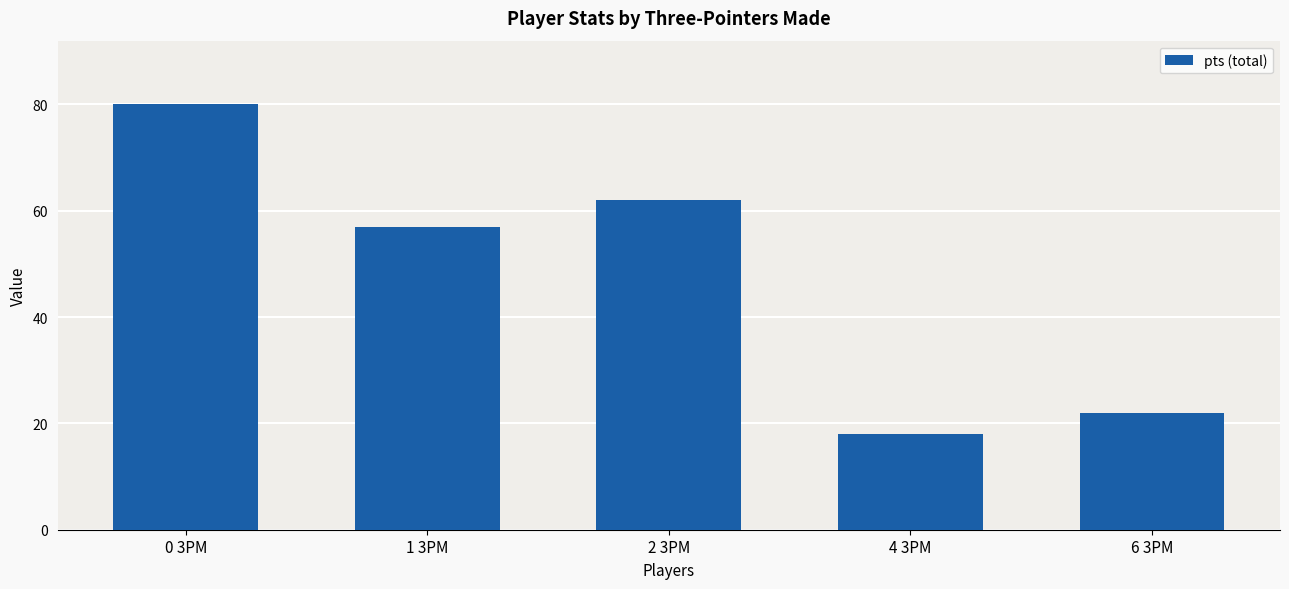

What is the change in value from 2 3PM to 6 3PM?

-40